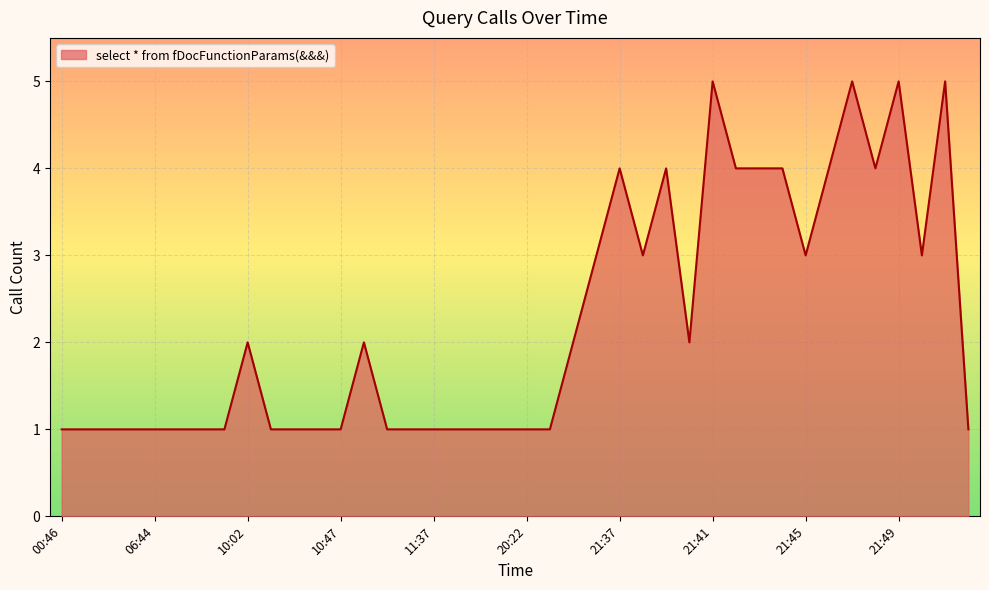

Reading right to left, list all the values displayed in this chart.

1	5	3	5	4	5	4	3	4	4	4	5	2	4	3	4	3	2	1	1	1	1	1	1	1	1	2	1	1	1	1	2	1	1	1	1	1	1	1	1